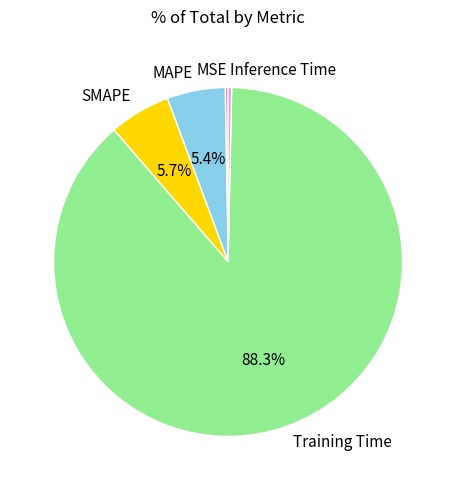

The SMAPE slice represents 6% of the pie. True or false?

True